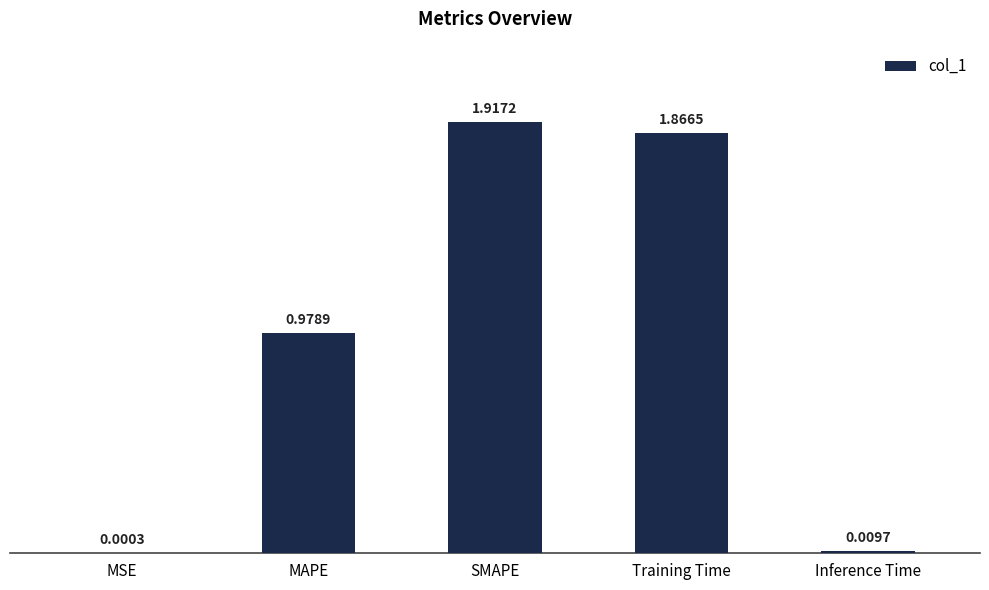

How many data points does each series have?

5